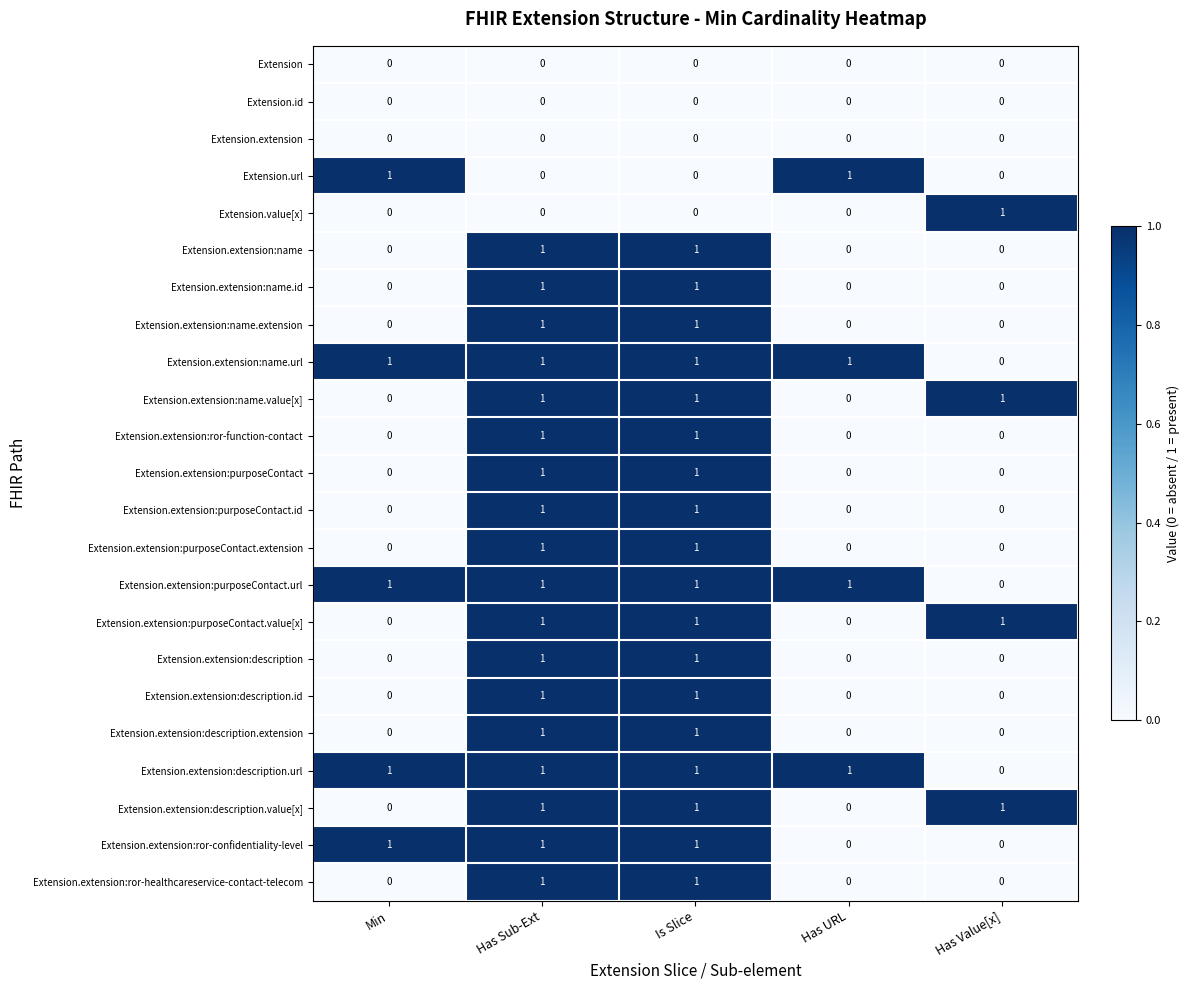

Which series changed the most between Min and Has URL?

Extension.extension:ror-confidentiality-level